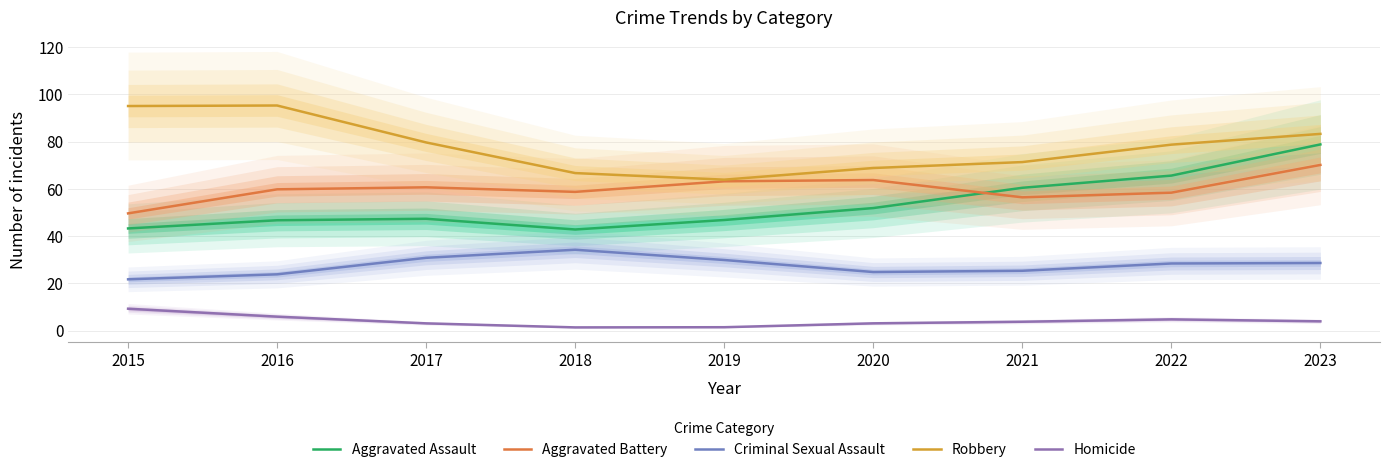

Reading left to right, extract all data points from this chart.

Aggravated Assault: 2015=43.3	2016=46.8	2017=47.4	2018=42.8	2019=46.9	2020=51.9	2021=60.5	2022=65.6	2023=78.8
Aggravated Battery: 2015=49.7	2016=59.8	2017=60.7	2018=58.8	2019=63.2	2020=63.8	2021=56.5	2022=58.4	2023=70.2
Criminal Sexual Assault: 2015=21.8	2016=23.9	2017=30.9	2018=34.3	2019=29.9	2020=24.8	2021=25.4	2022=28.5	2023=28.7
Robbery: 2015=95.1	2016=95.3	2017=79.7	2018=66.7	2019=63.9	2020=68.9	2021=71.4	2022=78.7	2023=83.3
Homicide: 2015=9.3	2016=6.0	2017=3.1	2018=1.4	2019=1.5	2020=3.1	2021=3.8	2022=4.8	2023=4.0